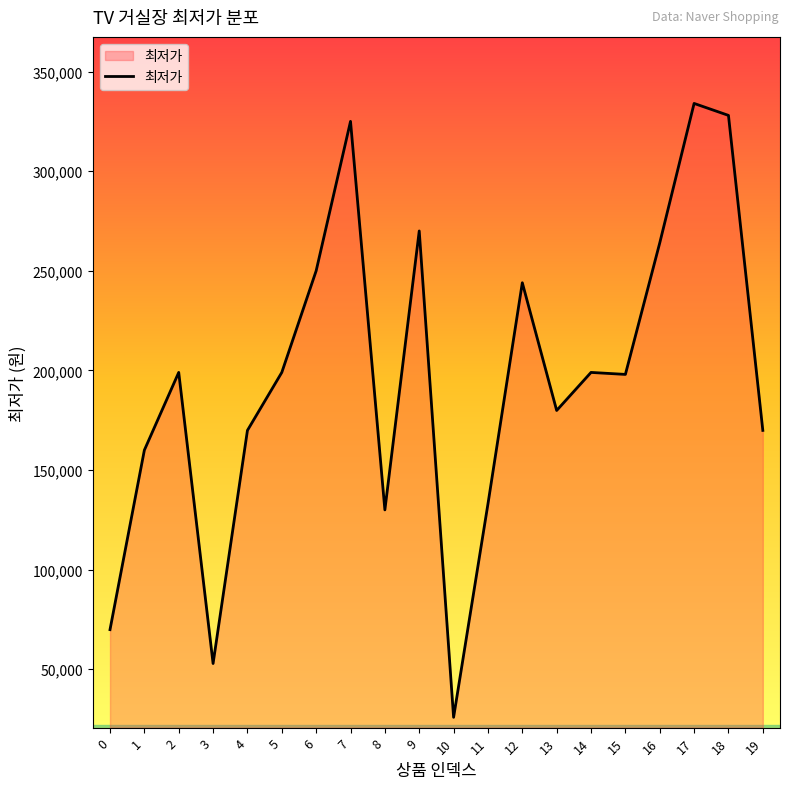

Where is the first local maximum?

2